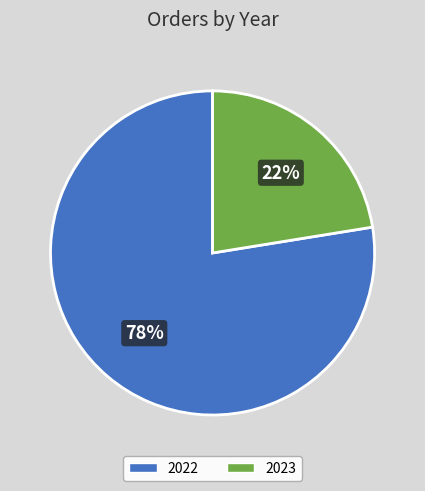

To the nearest percent, what portion does 2023 represent?

22%